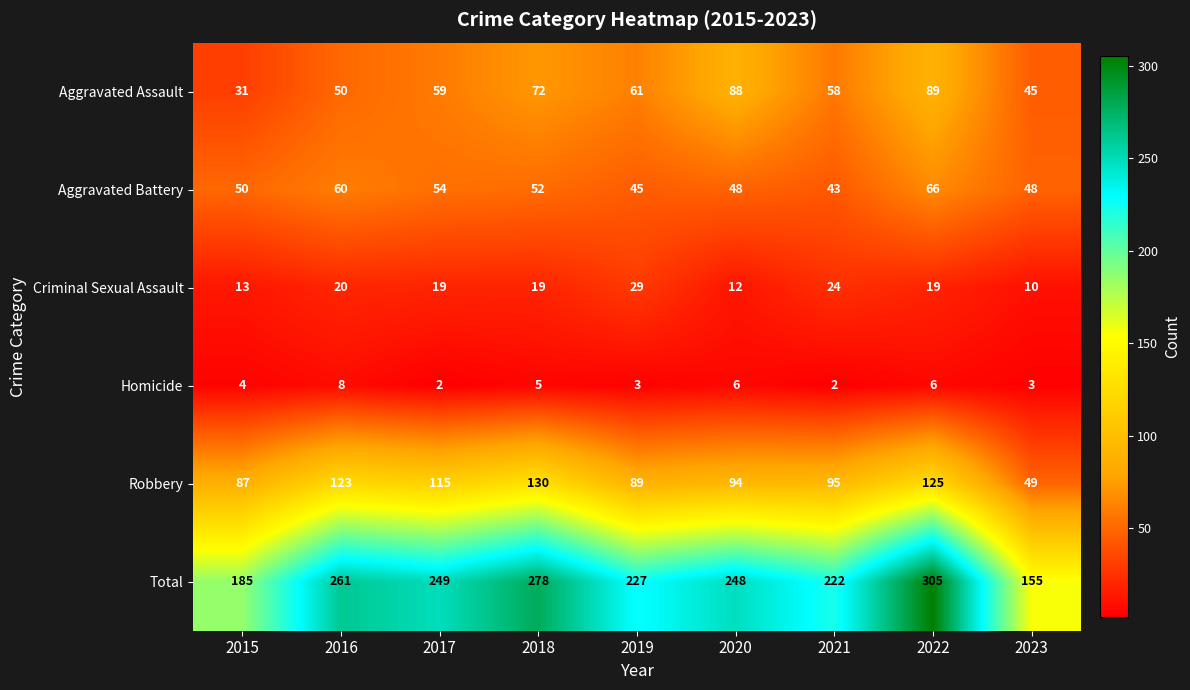

What value does the Criminal Sexual Assault series have at 2022, to the nearest 10?

20